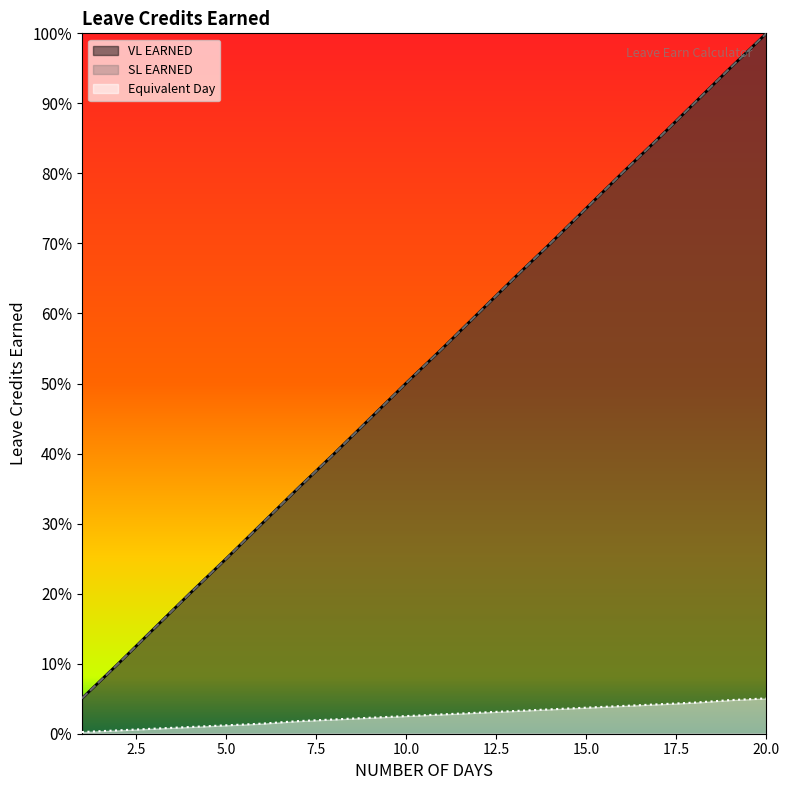

What is the difference between the maximum and minimum values in the VL EARNED series?

0.9